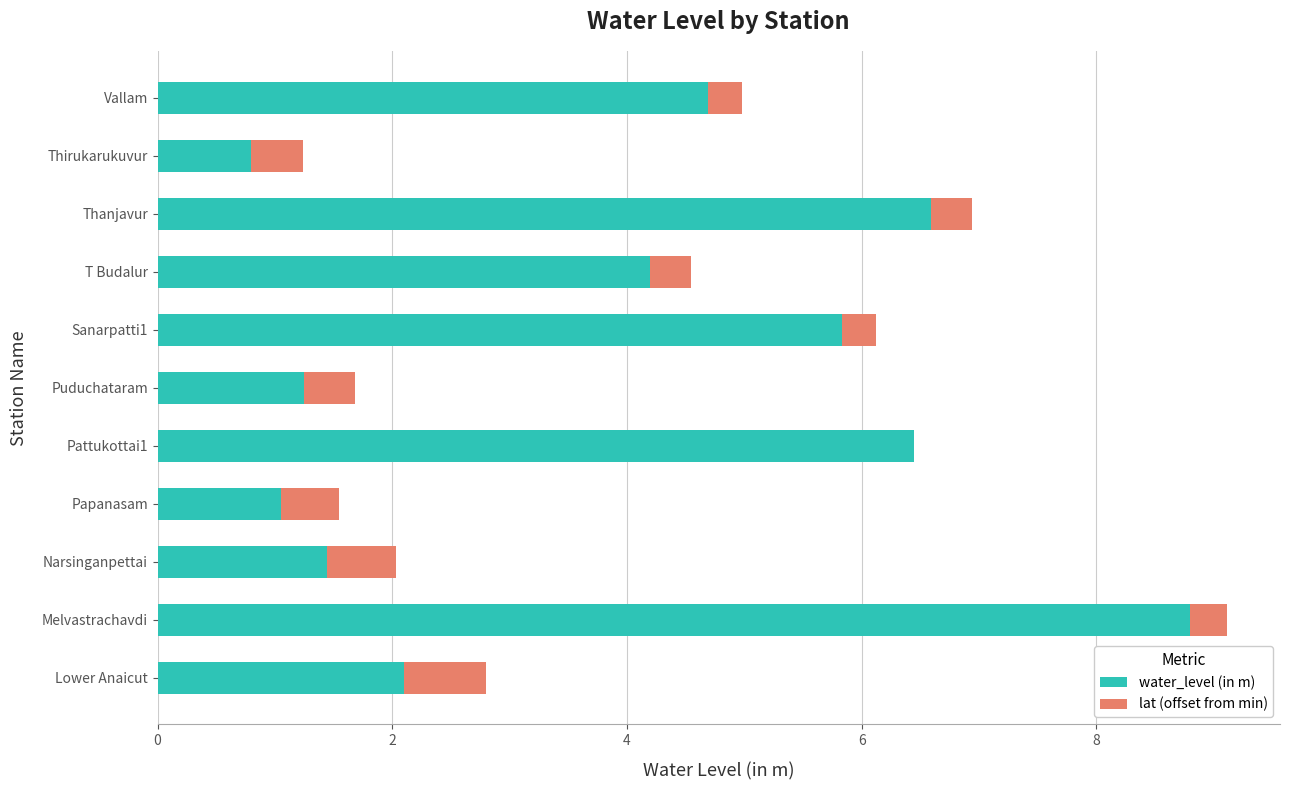

At which category is the sum across all series the highest?

Melvastrachavdi